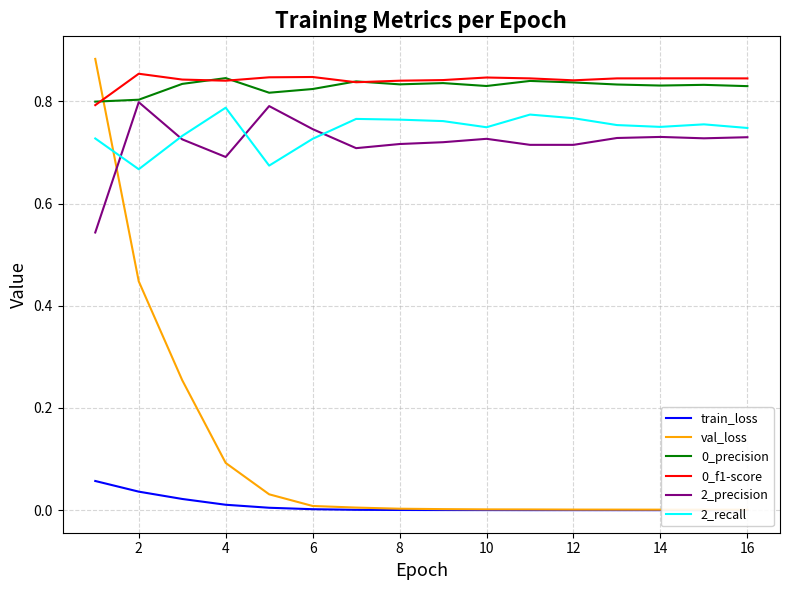

The value of 0_precision at 14 is 1.4. True or false?

False